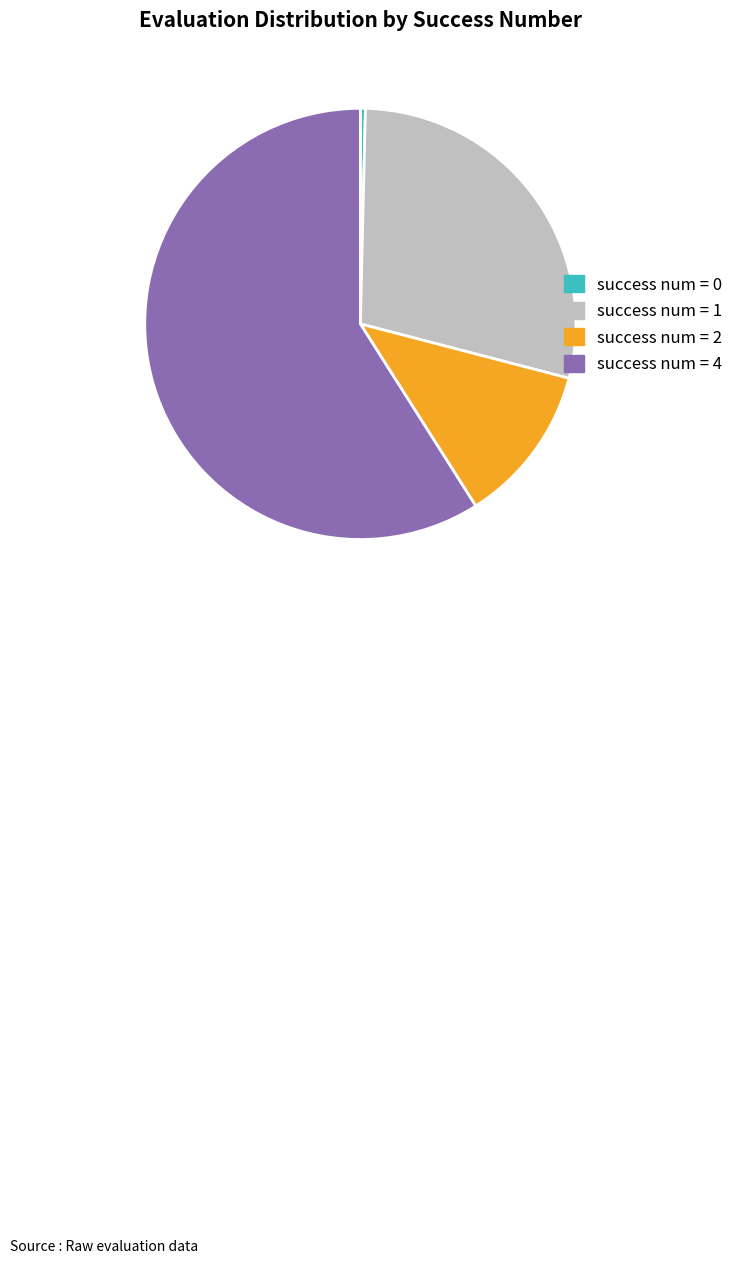

Approximately how many times larger is the value at success num = 4 compared to success num = 2?

4.9